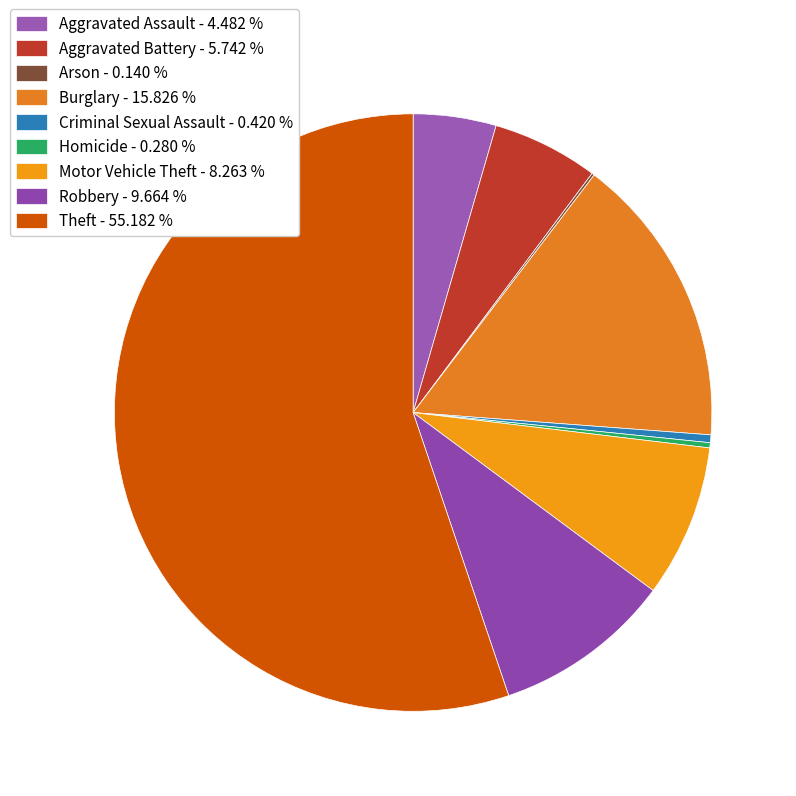

To the nearest percent, what is the difference between the largest and smallest slice percentages?

55%